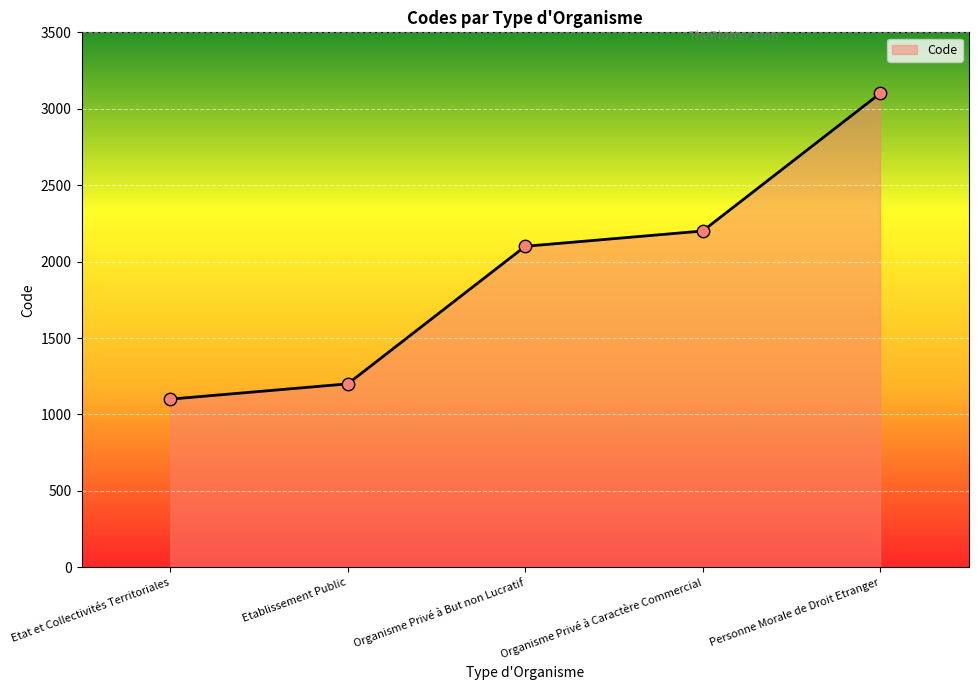

What is the change in value from Etat et Collectivités Territoriales to Etablissement Public?

+100